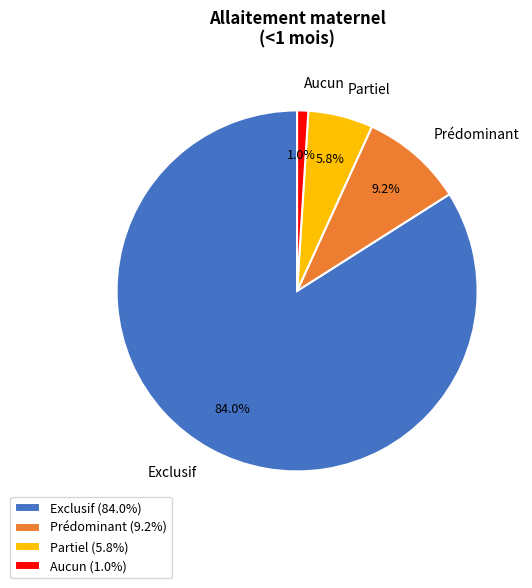

Combined, what portion of the pie is Prédominant and Exclusif?

93.2%